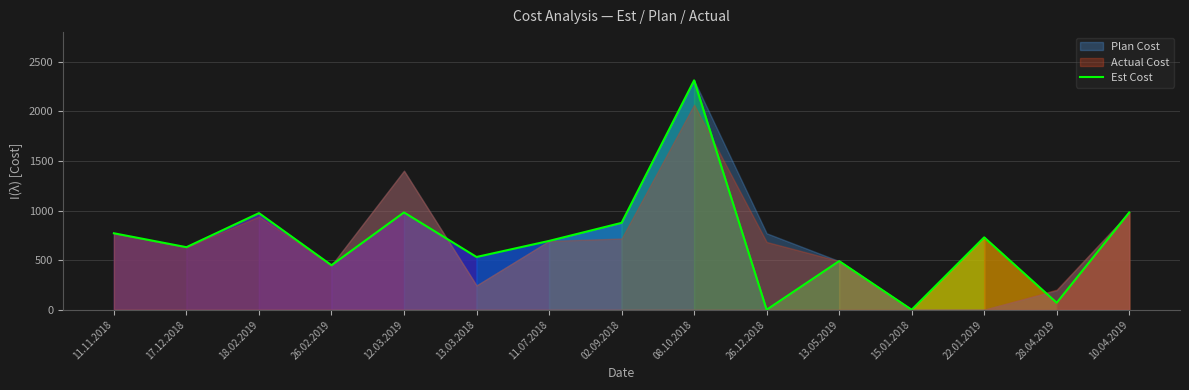

Where does the data first go above 694?

11.11.2018